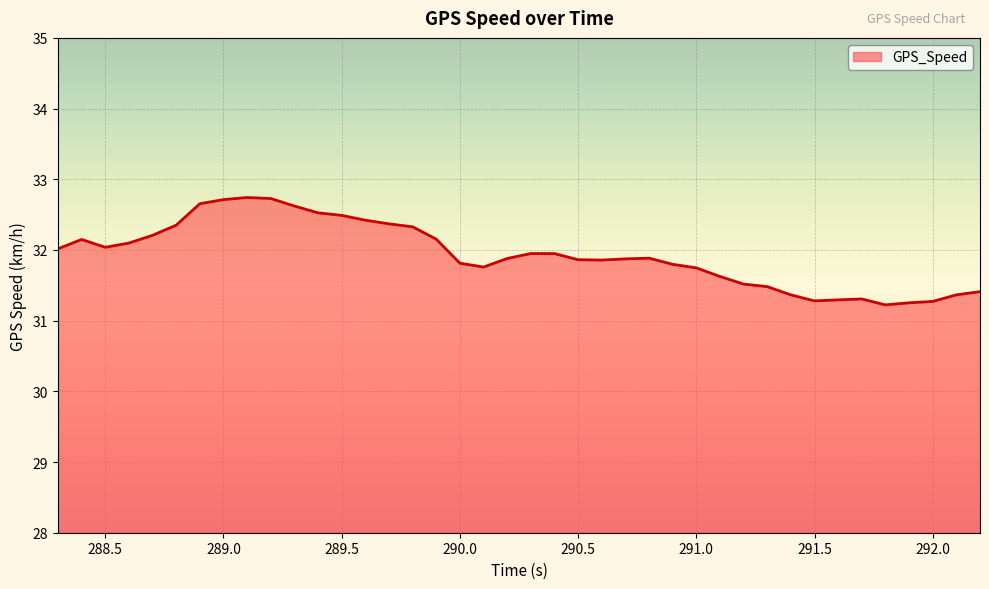

What is the difference between the maximum and minimum values?

1.5